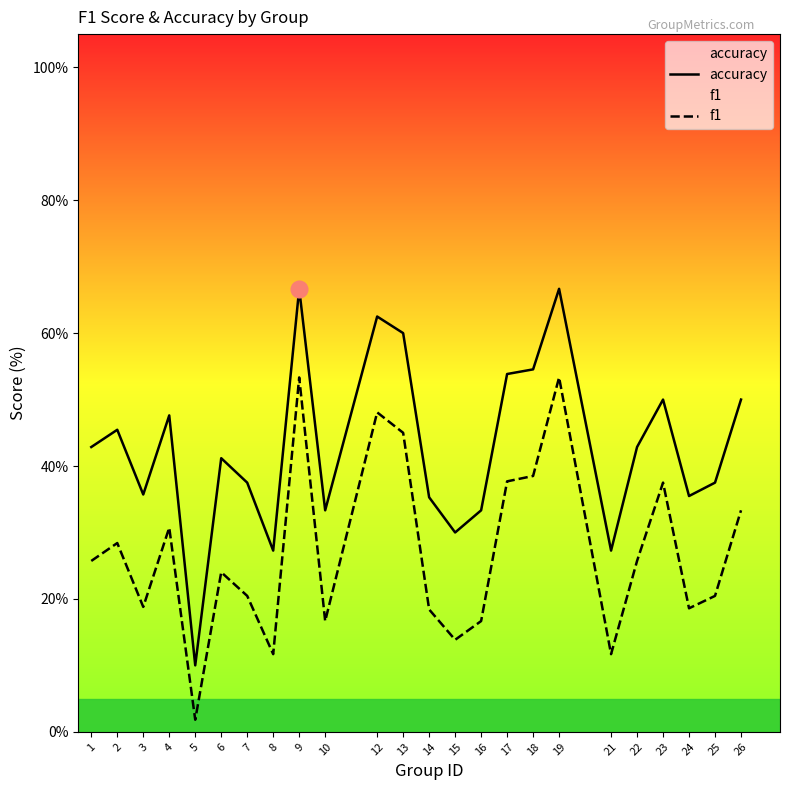

Which category has the highest value across all series?

9